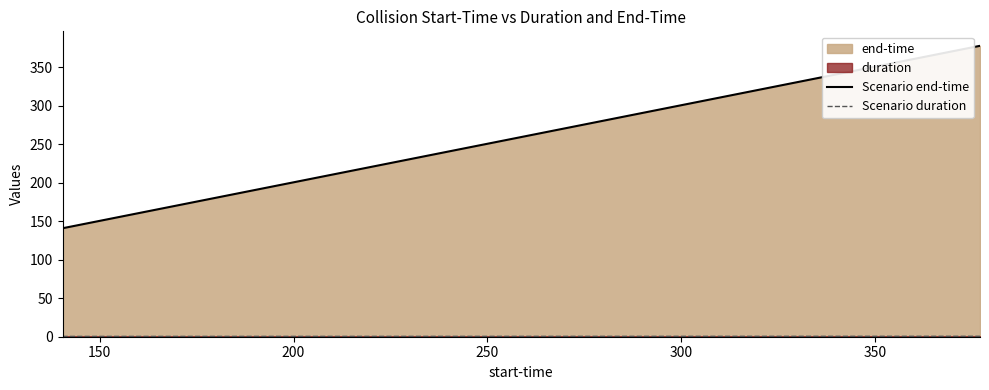

Which series has the widest spread of values?

Scenario end-time